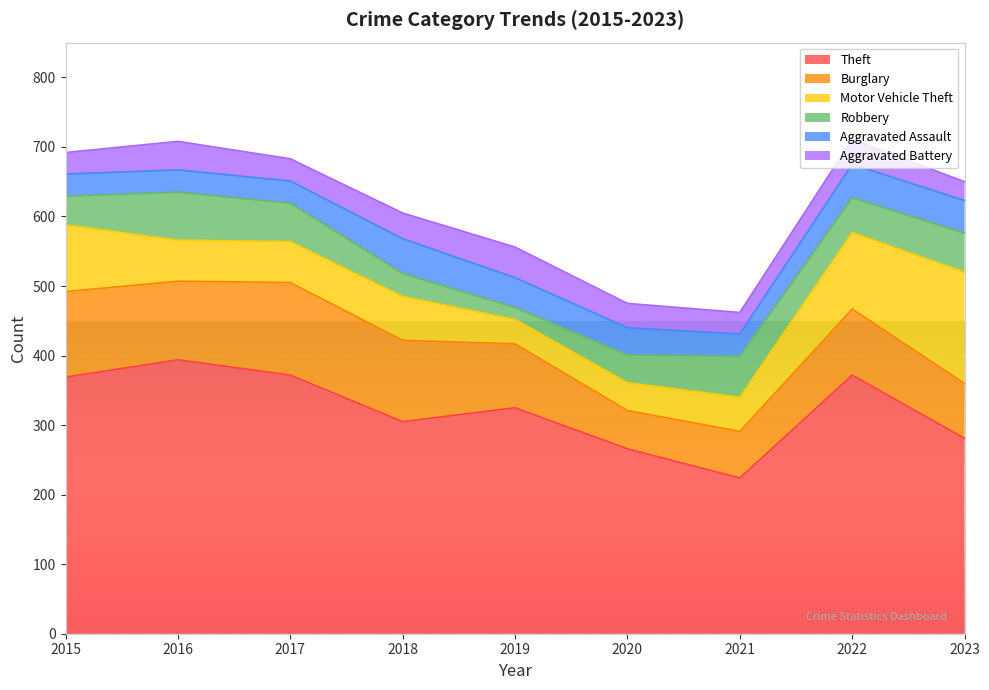

What is the sum of all Aggravated Battery values?

314